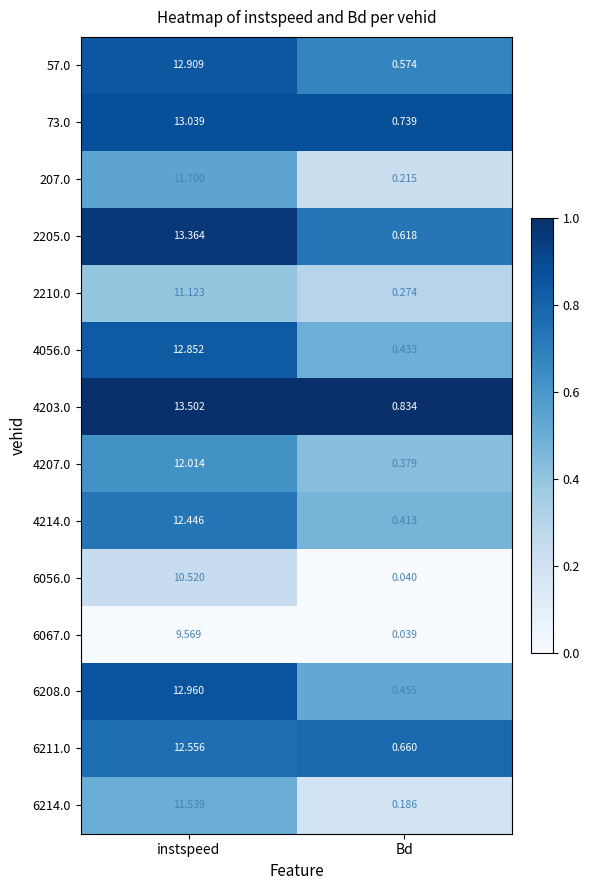

At which category does the chart reach its minimum across all series?

Bd